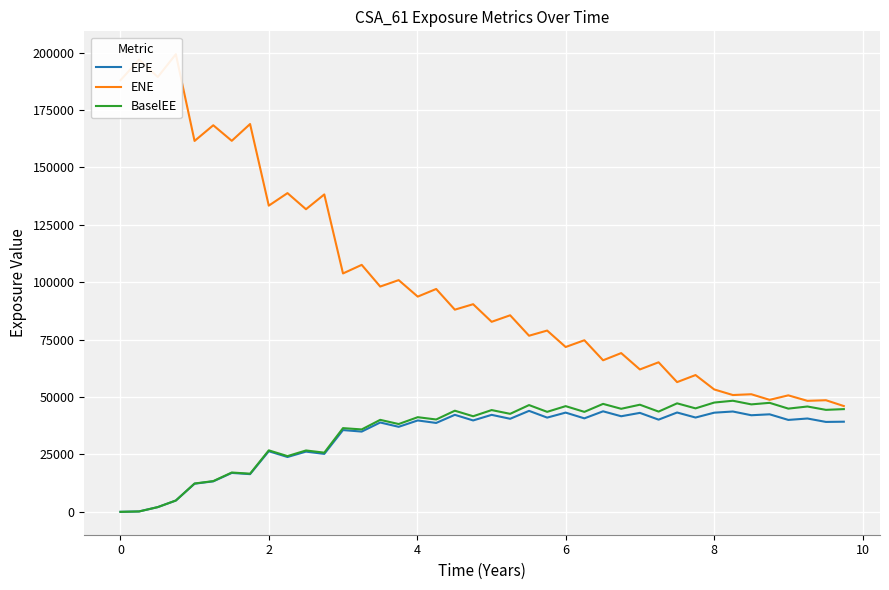

What is the value of the BaselEE point at the 32nd from the left?

45070.0